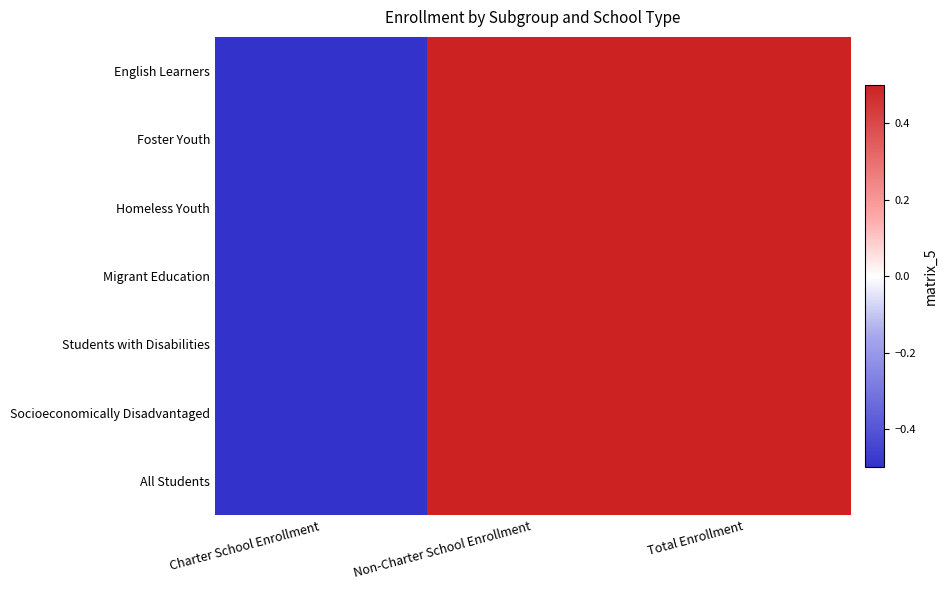

At how many categories does at least one series exceed 0?

2